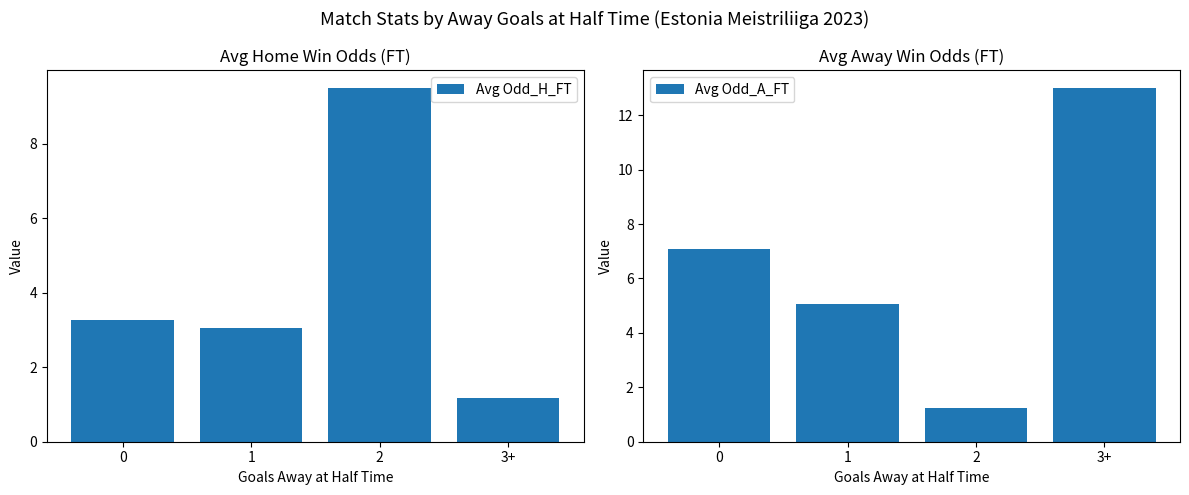

What is the sum of all Avg Odd_H_FT values?

17.0